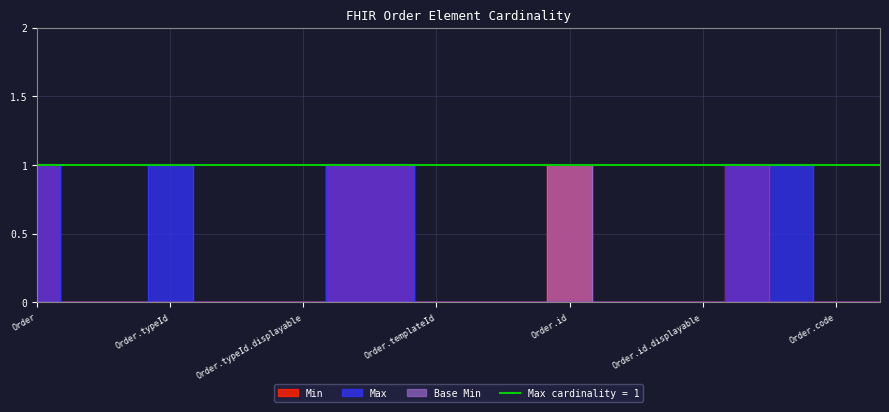

True or false: Min and Max cross at least once.

False